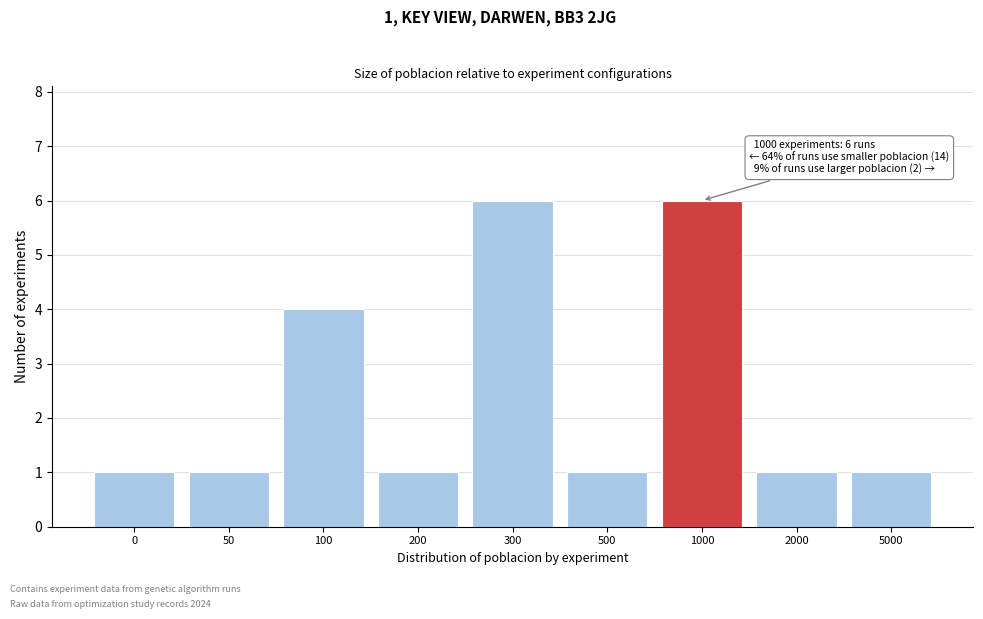

Reading right to left, transcribe all the data shown in this chart.

5000=1	2000=1	1000=6	500=1	300=6	200=1	100=4	50=1	0=1